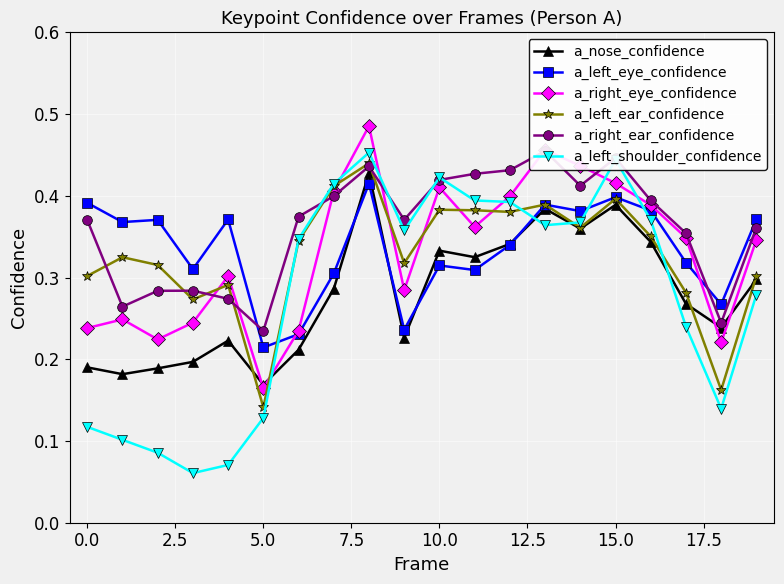

After their last crossing, which series has the higher values: a_right_eye_confidence or a_left_shoulder_confidence?

a_right_eye_confidence